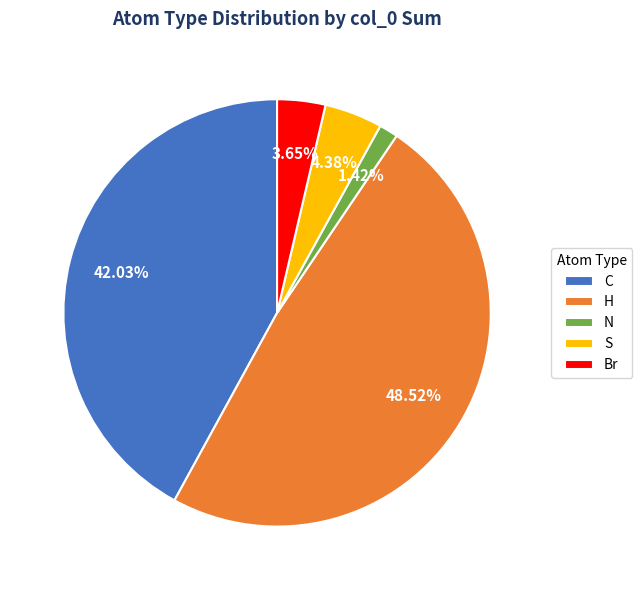

Does any single category account for the majority?

No